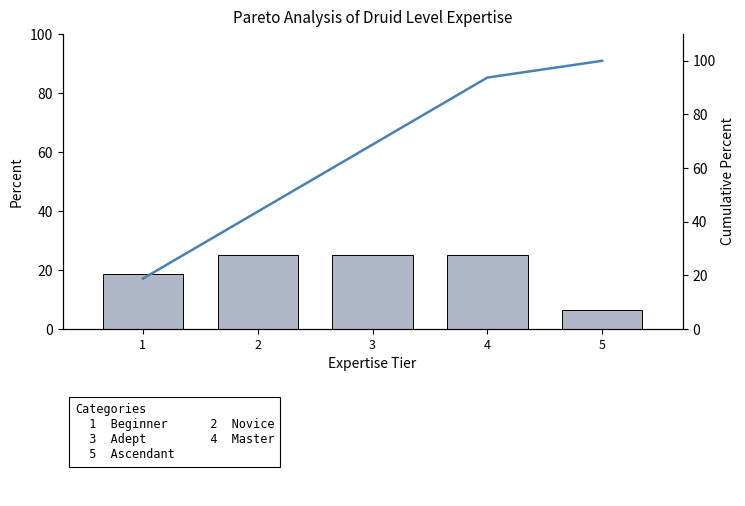

Reading right to left, list all the values displayed in this chart.

Percent: 5=6.2	4=25.0	3=25.0	2=25.0	1=18.8
Cumulative Percent: 5=100.0	4=93.8	3=68.8	2=43.8	1=18.8